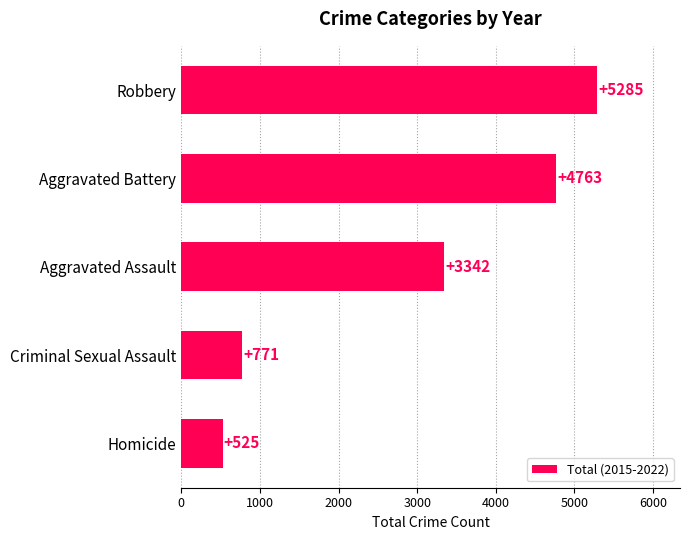

Count the number of categories in the chart.

5